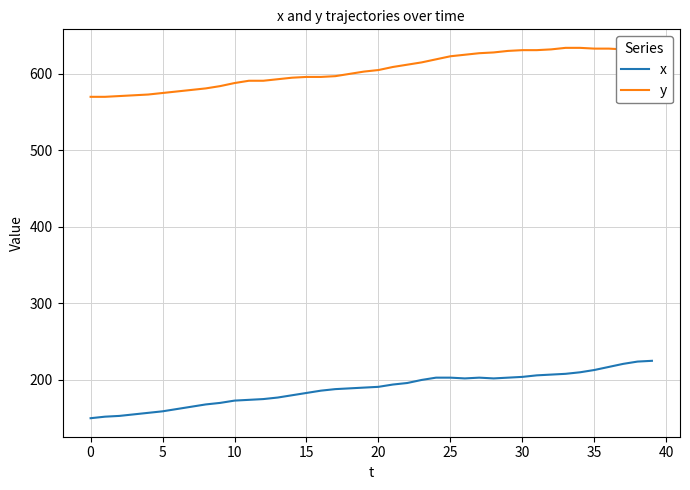

Which series has the largest total across all categories?

y